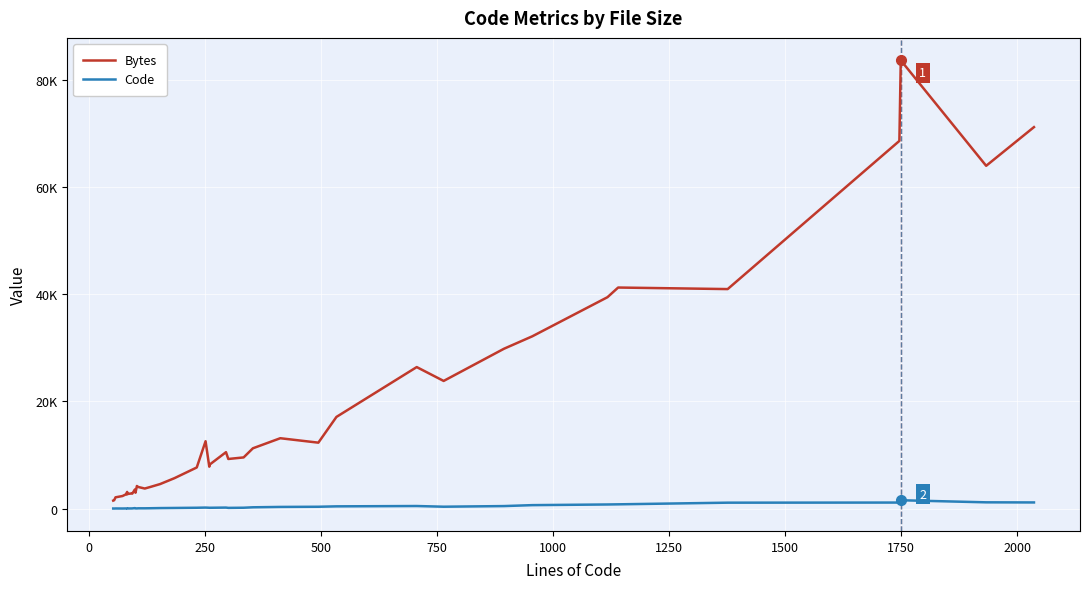

True or false: Bytes and Code intersect in this chart.

False